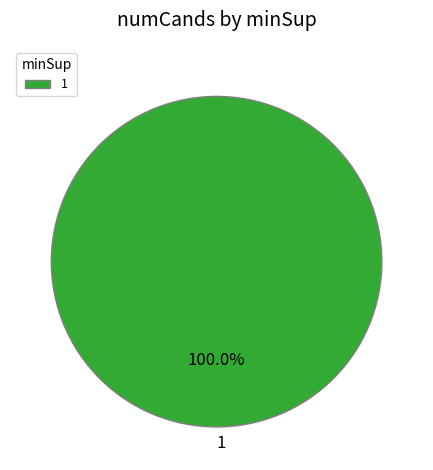

How many segments does this pie chart have?

1